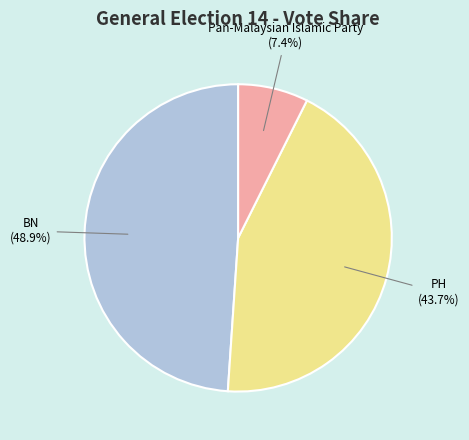

The BN slice represents 49% of the pie. True or false?

True